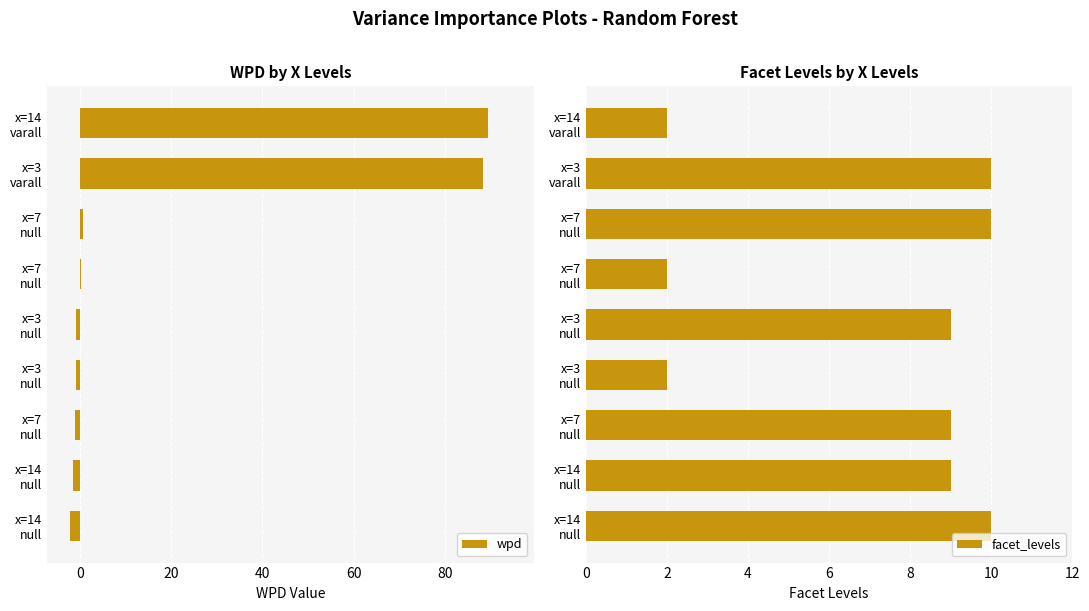

How many data points does each series have?

9